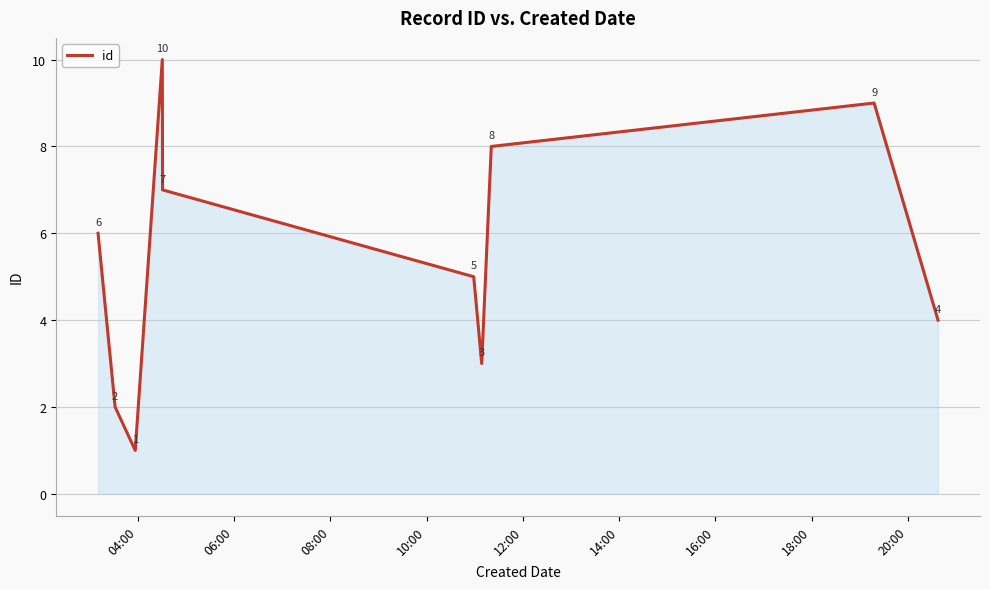

How many lines are shown in the chart?

1